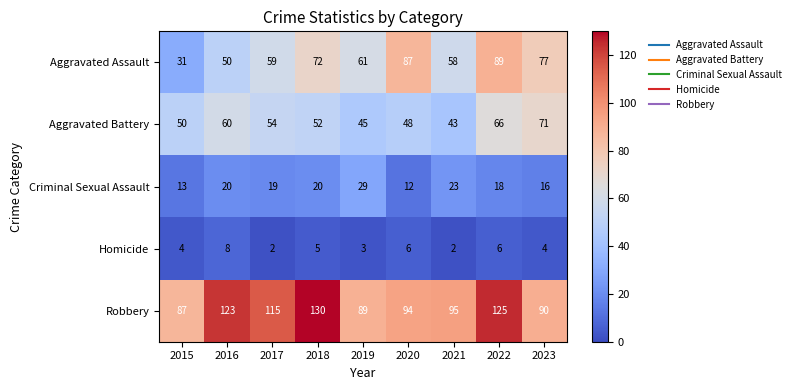

The Aggravated Assault series shows 50 at 2016. True or false?

True